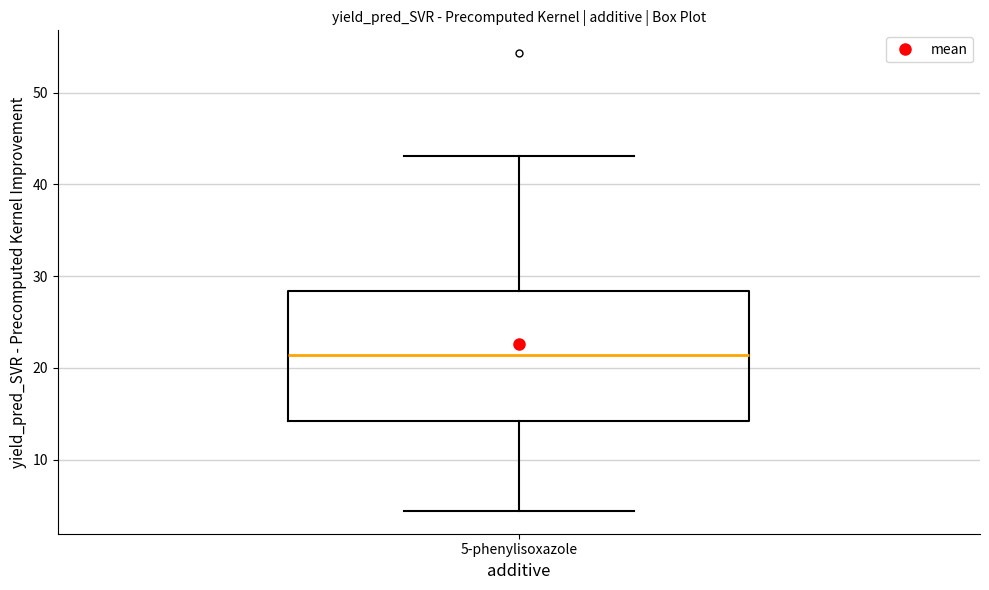

Transcribe this box plot: give where the median line is, the range the box spans, and where the two whiskers end, as read against the y-axis. The values are not printed on the chart, so give them approximately, as read against the axis.

median 21, box 14 to 28, whiskers 4 to 43